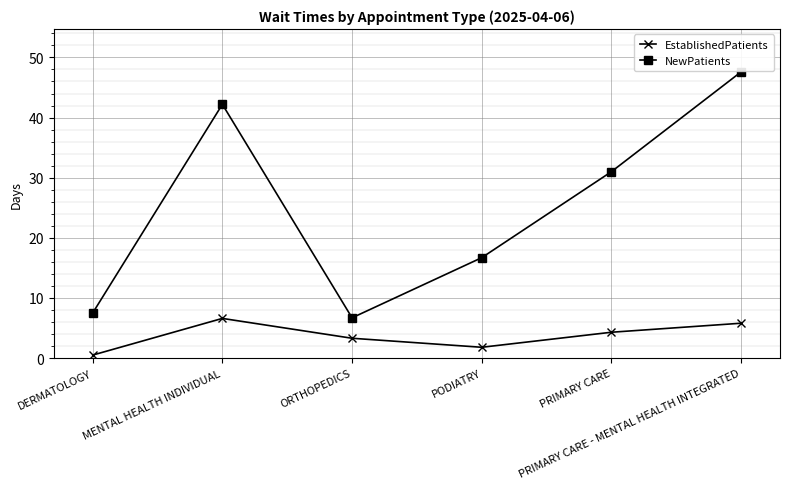

Rank the series by their average value, from highest to lowest.

NewPatients, EstablishedPatients